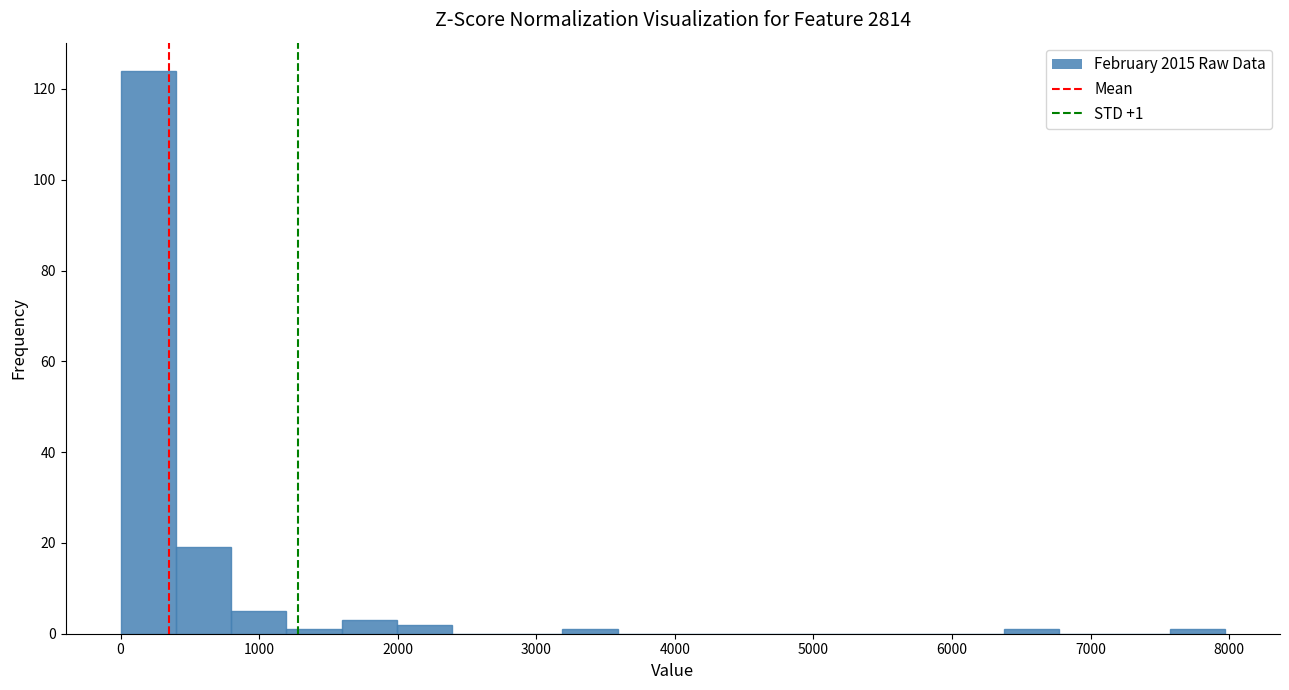

Read against the x-axis, roughly where is the centre of the tallest bar?

200